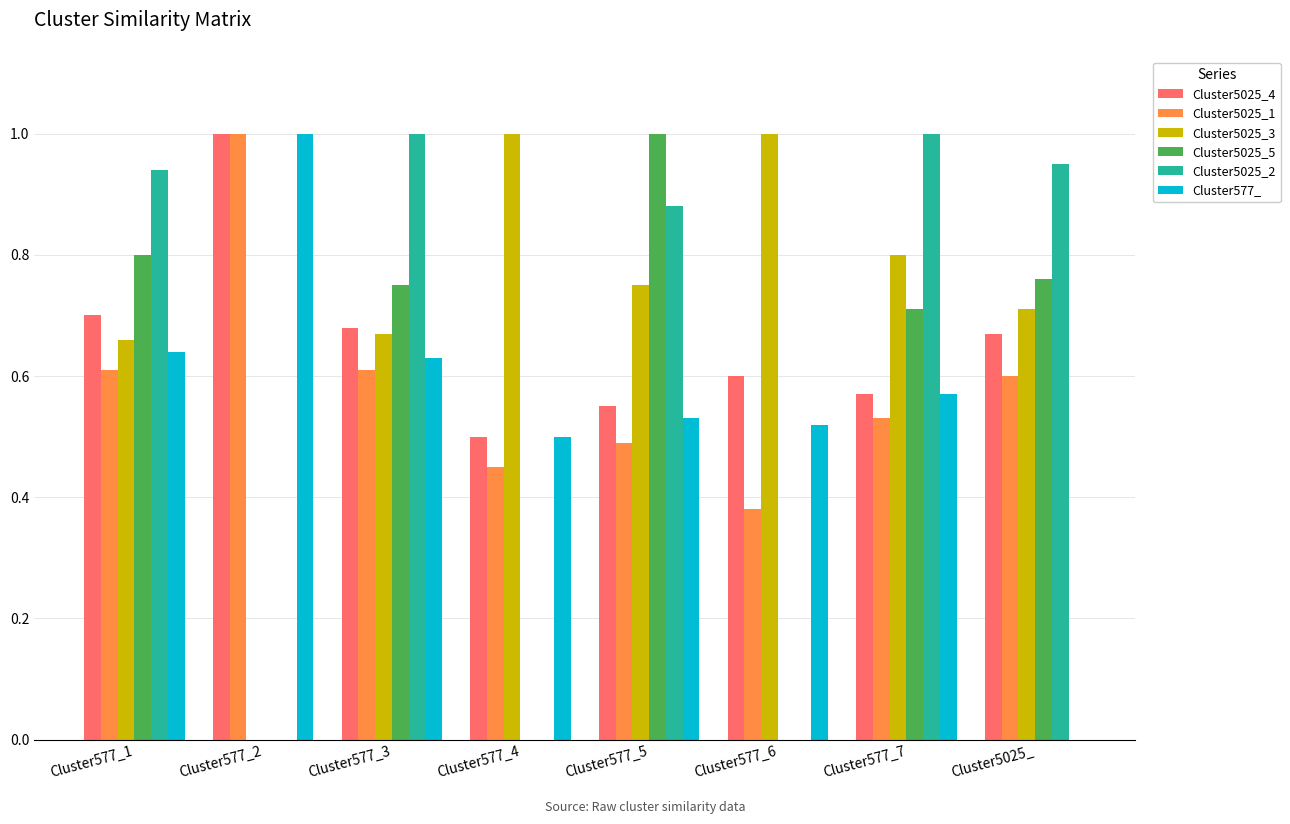

What is the sum of all Cluster5025_3 values?

5.6